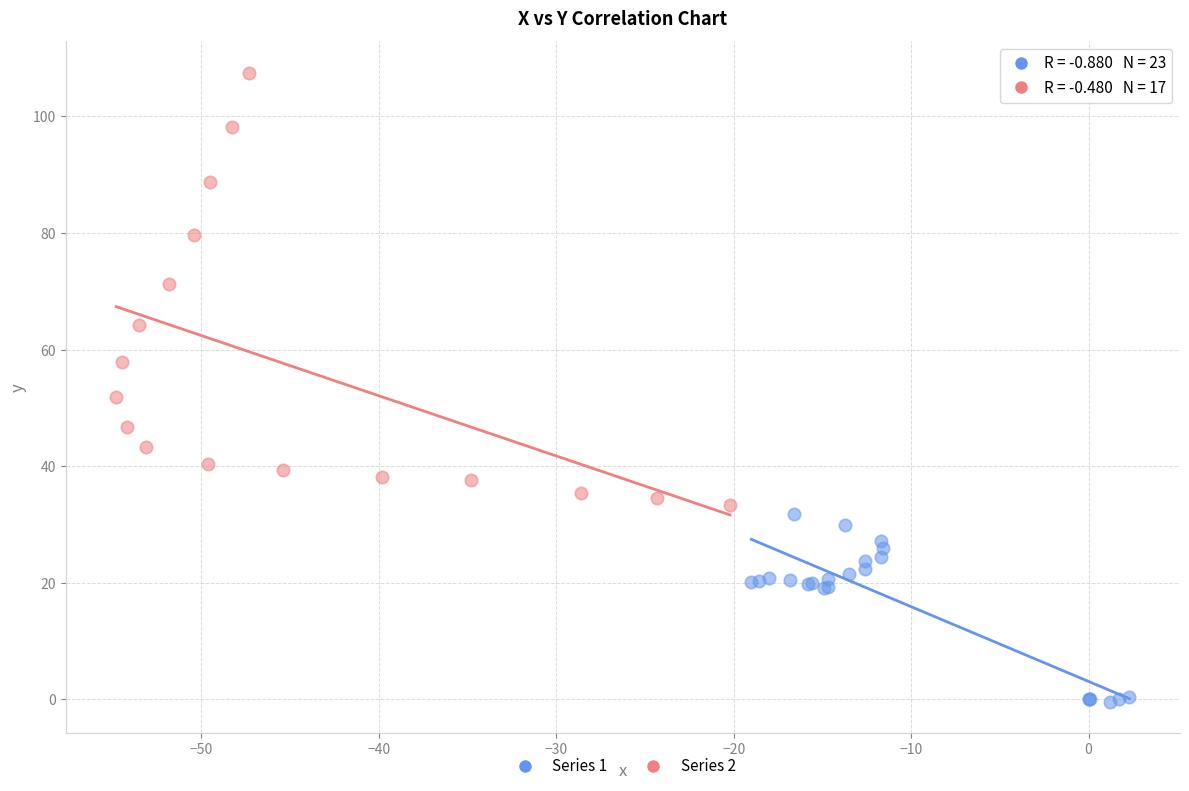

Which series contains the lowest Y value?

Series 1